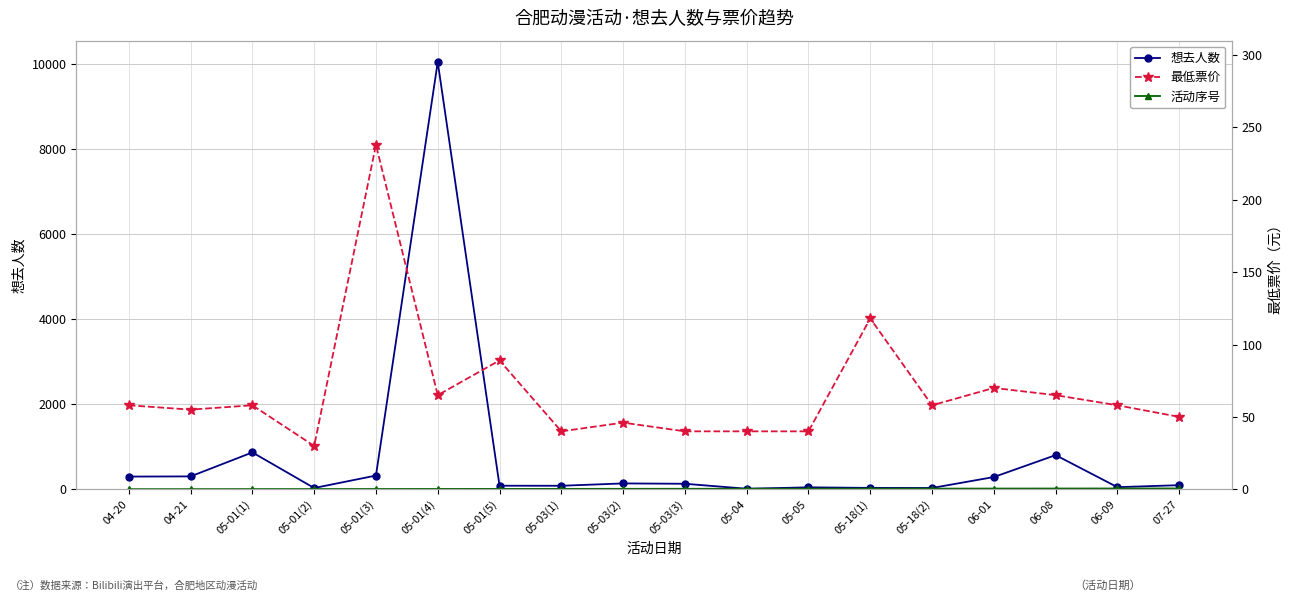

Is the value of 想去人数 at 05-03(2) greater than the value of 最低票价 at 05-01(2)?

Yes